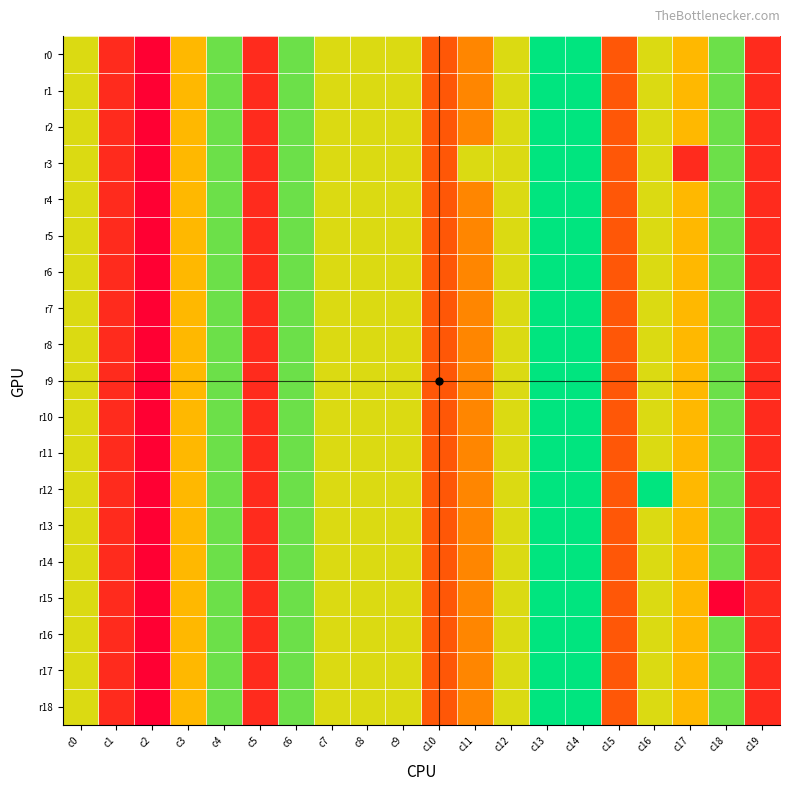

Reading left to right, what are all the values shown in this chart?

r0: c0=5	c1=1	c2=0	c3=4	c4=6	c5=1	c6=6	c7=5	c8=5	c9=5	c10=2	c11=3	c12=5	c13=7	c14=7	c15=2	c16=5	c17=4	c18=6	c19=1
r1: c0=5	c1=1	c2=0	c3=4	c4=6	c5=1	c6=6	c7=5	c8=5	c9=5	c10=2	c11=3	c12=5	c13=7	c14=7	c15=2	c16=5	c17=4	c18=6	c19=1
r2: c0=5	c1=1	c2=0	c3=4	c4=6	c5=1	c6=6	c7=5	c8=5	c9=5	c10=2	c11=3	c12=5	c13=7	c14=7	c15=2	c16=5	c17=4	c18=6	c19=1
r3: c0=5	c1=1	c2=0	c3=4	c4=6	c5=1	c6=6	c7=5	c8=5	c9=5	c10=2	c11=5	c12=5	c13=7	c14=7	c15=2	c16=5	c17=1	c18=6	c19=1
r4: c0=5	c1=1	c2=0	c3=4	c4=6	c5=1	c6=6	c7=5	c8=5	c9=5	c10=2	c11=3	c12=5	c13=7	c14=7	c15=2	c16=5	c17=4	c18=6	c19=1
r5: c0=5	c1=1	c2=0	c3=4	c4=6	c5=1	c6=6	c7=5	c8=5	c9=5	c10=2	c11=3	c12=5	c13=7	c14=7	c15=2	c16=5	c17=4	c18=6	c19=1
r6: c0=5	c1=1	c2=0	c3=4	c4=6	c5=1	c6=6	c7=5	c8=5	c9=5	c10=2	c11=3	c12=5	c13=7	c14=7	c15=2	c16=5	c17=4	c18=6	c19=1
r7: c0=5	c1=1	c2=0	c3=4	c4=6	c5=1	c6=6	c7=5	c8=5	c9=5	c10=2	c11=3	c12=5	c13=7	c14=7	c15=2	c16=5	c17=4	c18=6	c19=1
r8: c0=5	c1=1	c2=0	c3=4	c4=6	c5=1	c6=6	c7=5	c8=5	c9=5	c10=2	c11=3	c12=5	c13=7	c14=7	c15=2	c16=5	c17=4	c18=6	c19=1
r9: c0=5	c1=1	c2=0	c3=4	c4=6	c5=1	c6=6	c7=5	c8=5	c9=5	c10=2	c11=3	c12=5	c13=7	c14=7	c15=2	c16=5	c17=4	c18=6	c19=1
r10: c0=5	c1=1	c2=0	c3=4	c4=6	c5=1	c6=6	c7=5	c8=5	c9=5	c10=2	c11=3	c12=5	c13=7	c14=7	c15=2	c16=5	c17=4	c18=6	c19=1
r11: c0=5	c1=1	c2=0	c3=4	c4=6	c5=1	c6=6	c7=5	c8=5	c9=5	c10=2	c11=3	c12=5	c13=7	c14=7	c15=2	c16=5	c17=4	c18=6	c19=1
r12: c0=5	c1=1	c2=0	c3=4	c4=6	c5=1	c6=6	c7=5	c8=5	c9=5	c10=2	c11=3	c12=5	c13=7	c14=7	c15=2	c16=7	c17=4	c18=6	c19=1
r13: c0=5	c1=1	c2=0	c3=4	c4=6	c5=1	c6=6	c7=5	c8=5	c9=5	c10=2	c11=3	c12=5	c13=7	c14=7	c15=2	c16=5	c17=4	c18=6	c19=1
r14: c0=5	c1=1	c2=0	c3=4	c4=6	c5=1	c6=6	c7=5	c8=5	c9=5	c10=2	c11=3	c12=5	c13=7	c14=7	c15=2	c16=5	c17=4	c18=6	c19=1
r15: c0=5	c1=1	c2=0	c3=4	c4=6	c5=1	c6=6	c7=5	c8=5	c9=5	c10=2	c11=3	c12=5	c13=7	c14=7	c15=2	c16=5	c17=4	c18=0	c19=1
r16: c0=5	c1=1	c2=0	c3=4	c4=6	c5=1	c6=6	c7=5	c8=5	c9=5	c10=2	c11=3	c12=5	c13=7	c14=7	c15=2	c16=5	c17=4	c18=6	c19=1
r17: c0=5	c1=1	c2=0	c3=4	c4=6	c5=1	c6=6	c7=5	c8=5	c9=5	c10=2	c11=3	c12=5	c13=7	c14=7	c15=2	c16=5	c17=4	c18=6	c19=1
r18: c0=5	c1=1	c2=0	c3=4	c4=6	c5=1	c6=6	c7=5	c8=5	c9=5	c10=2	c11=3	c12=5	c13=7	c14=7	c15=2	c16=5	c17=4	c18=6	c19=1